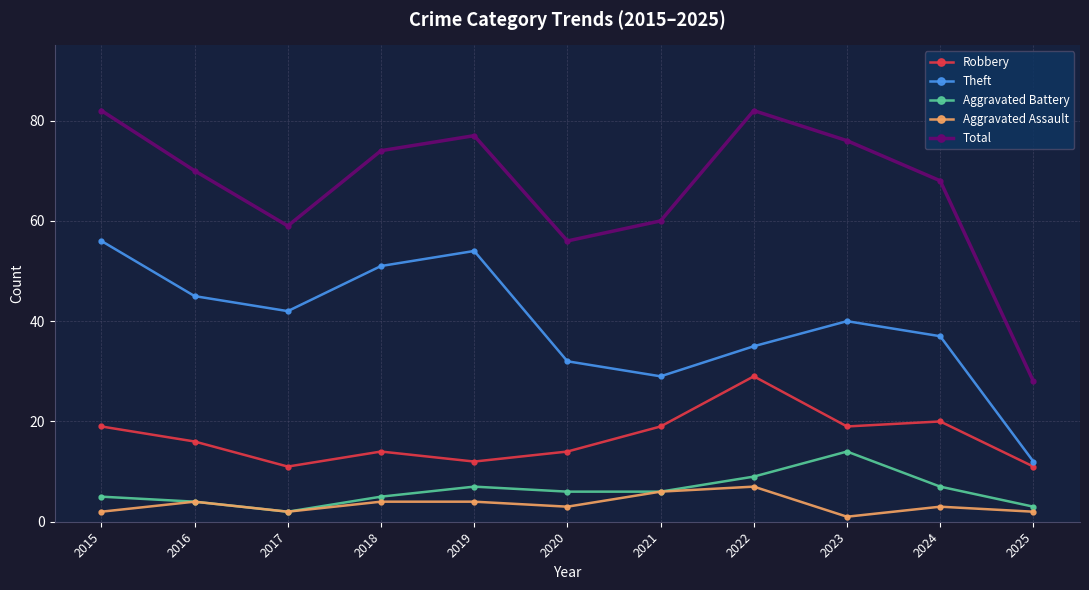

What is the smallest value displayed?

1